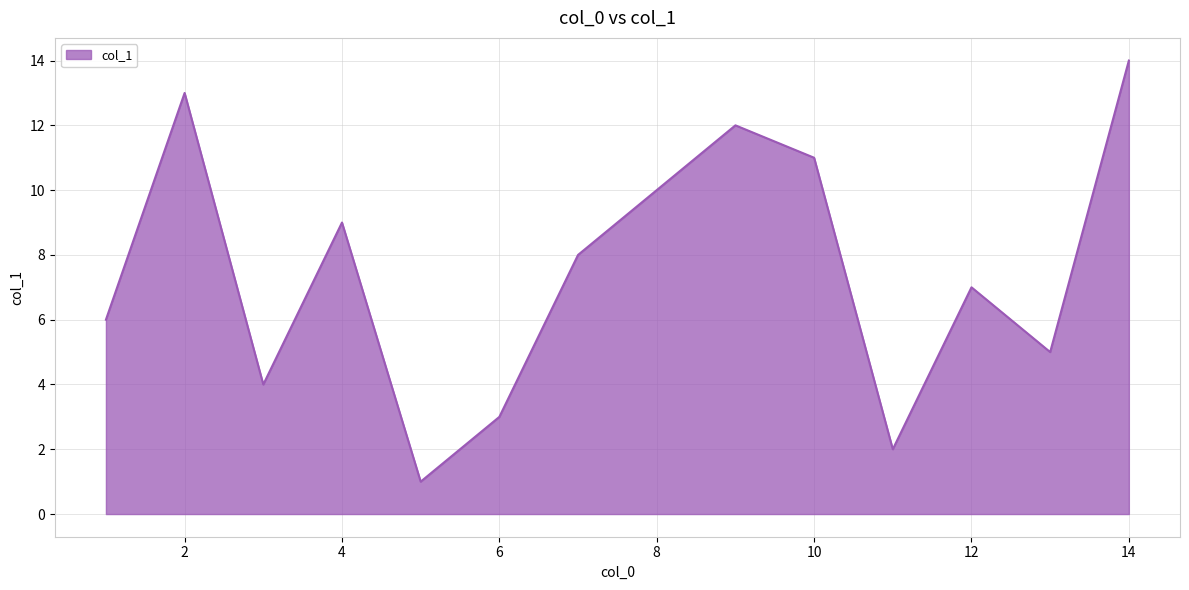

How many lines are shown in the chart?

1